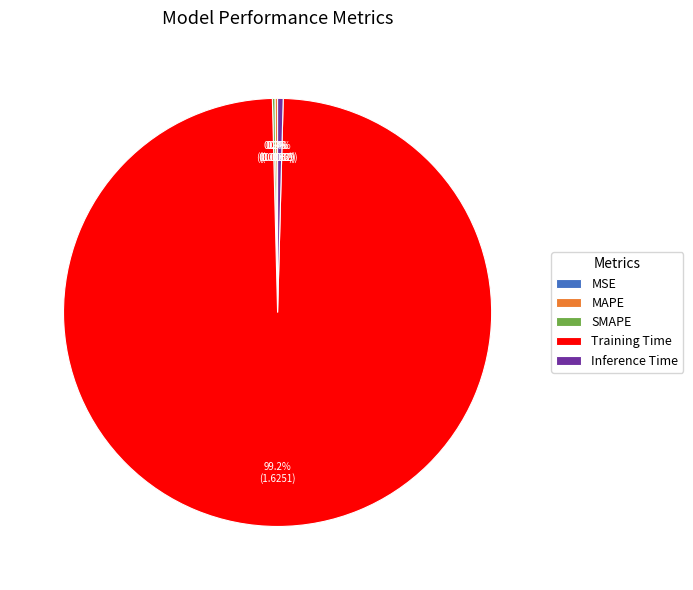

Which slice is the largest?

Training Time